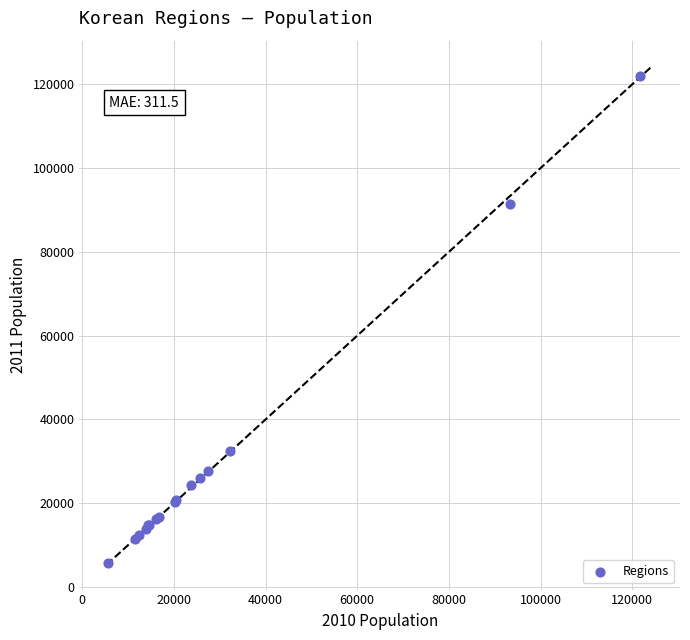

What Y value in the scatter plot is closest to 63827?

91526